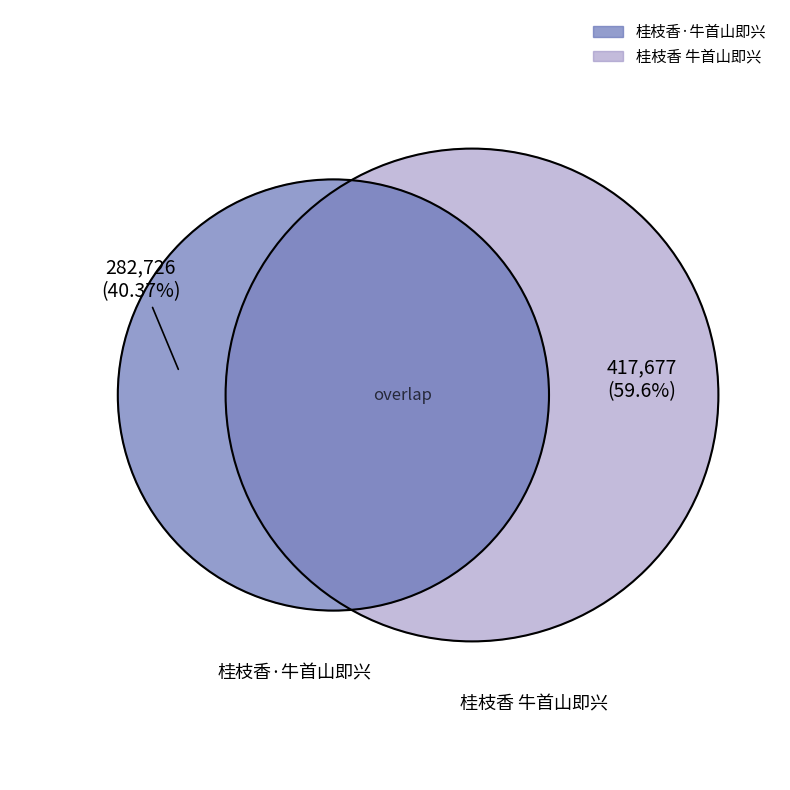

Which category accounts for the majority?

桂枝香 牛首山即兴